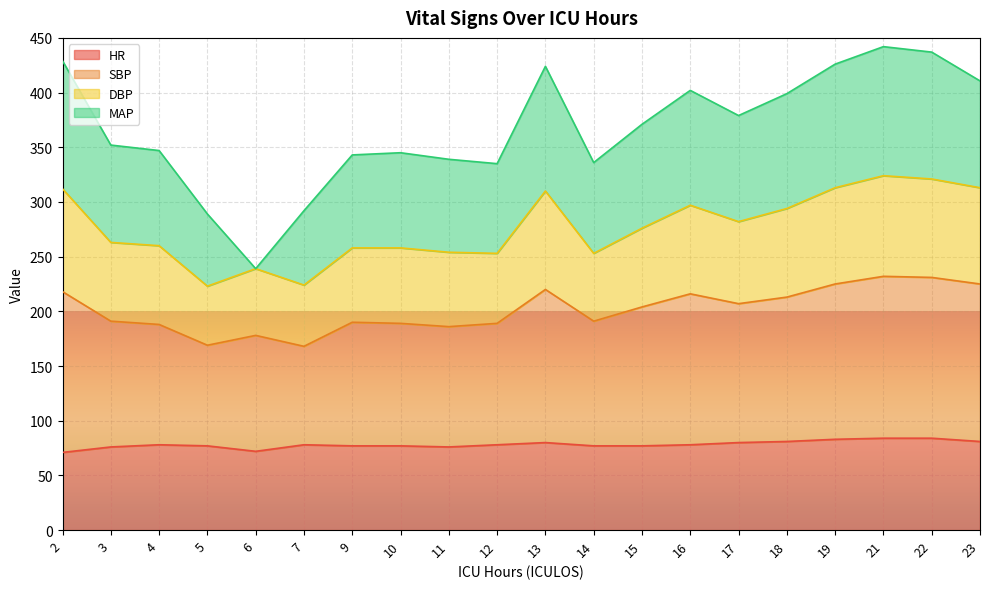

True or false: SBP has more than 0 points higher than both neighbors.

True